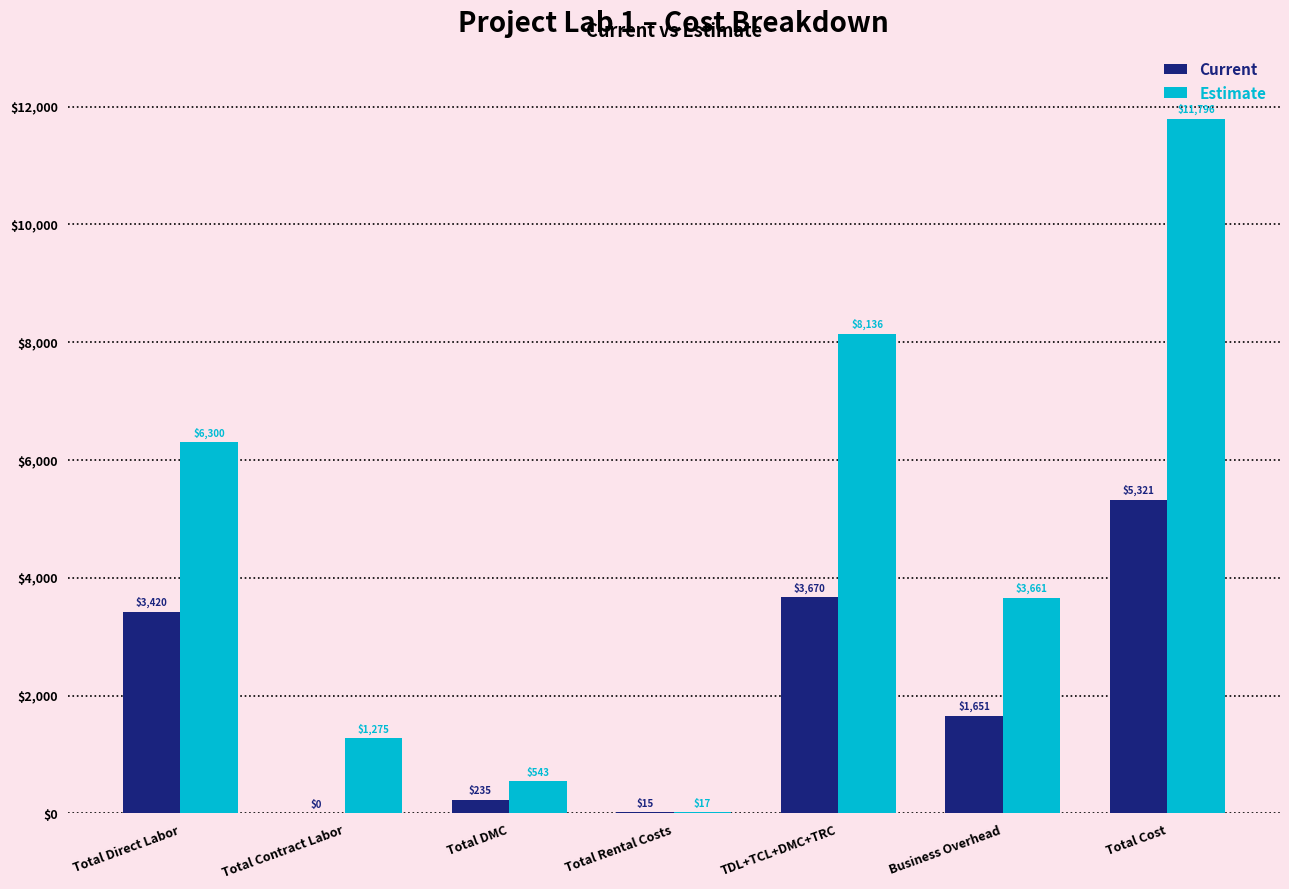

At which category is the sum across all series the highest?

Total Cost